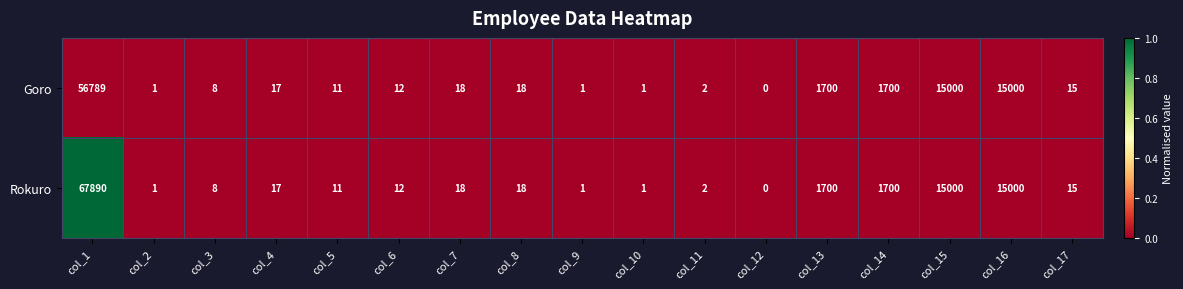

Rank the series by their maximum value, from highest to lowest.

Rokuro, Goro